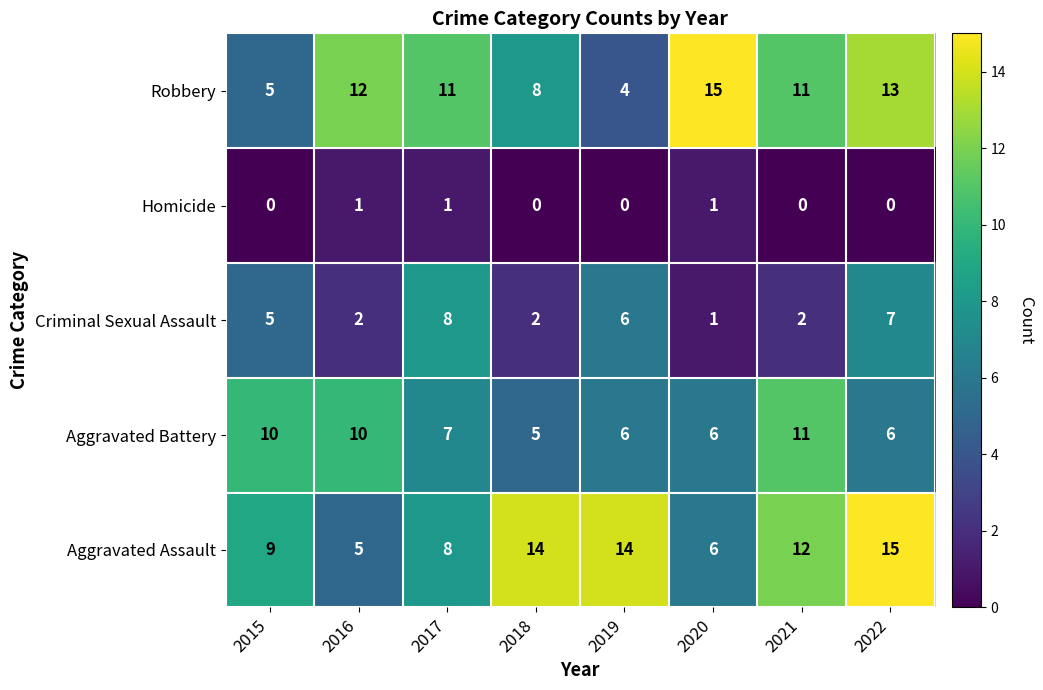

At which category is the sum across all series the highest?

2022